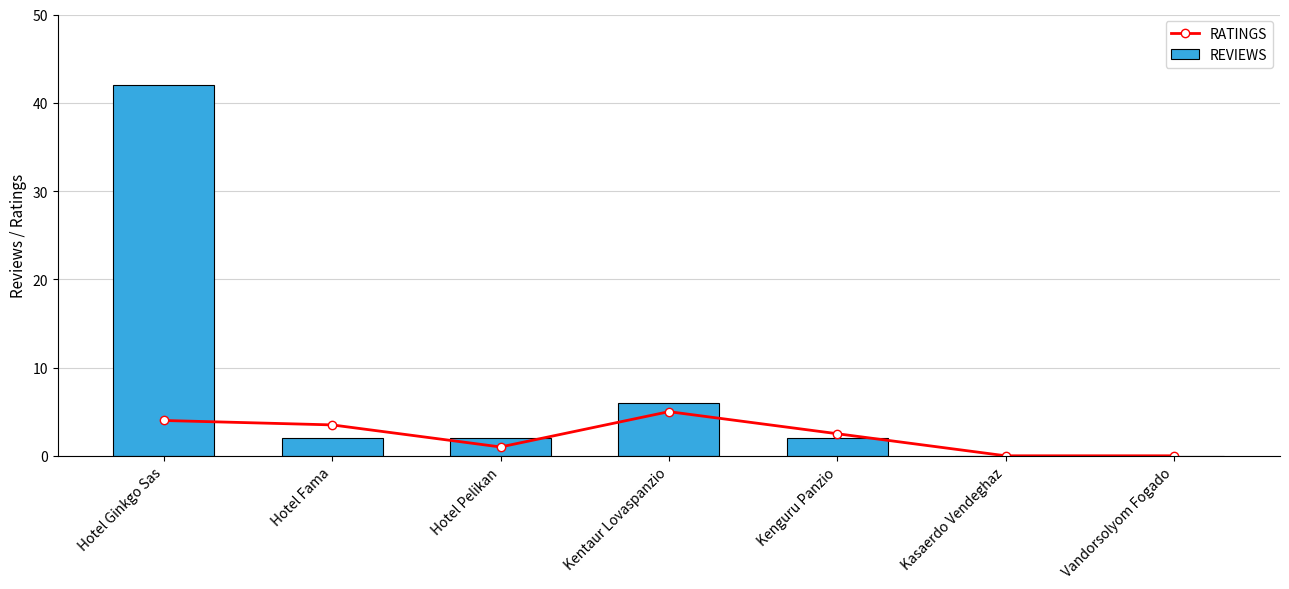

What position from the right is Hotel Pelikan?

5